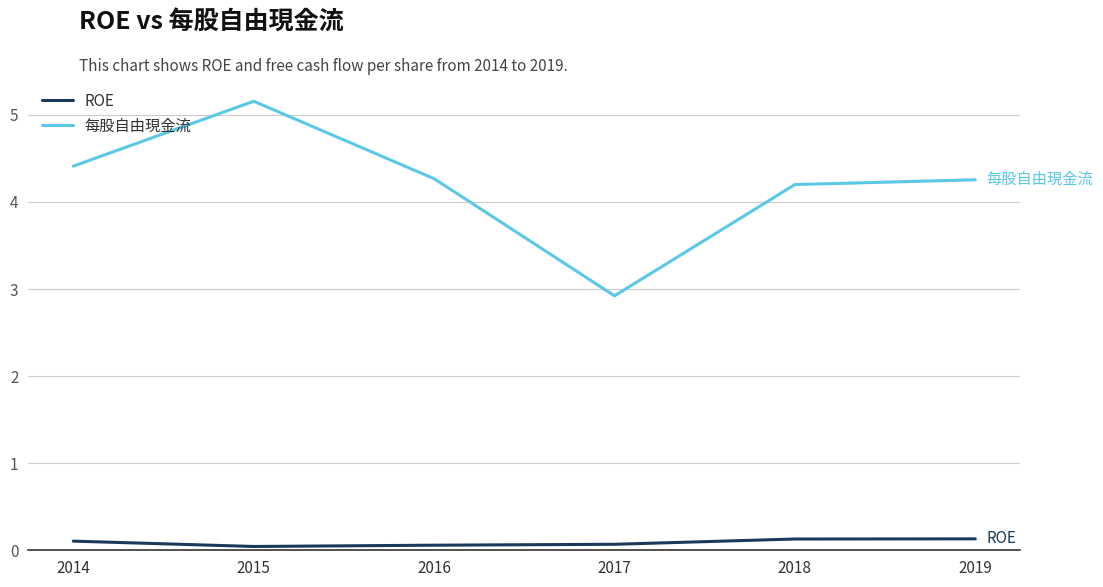

What is the approximate value of 每股自由現金流 at 2014?

4.4